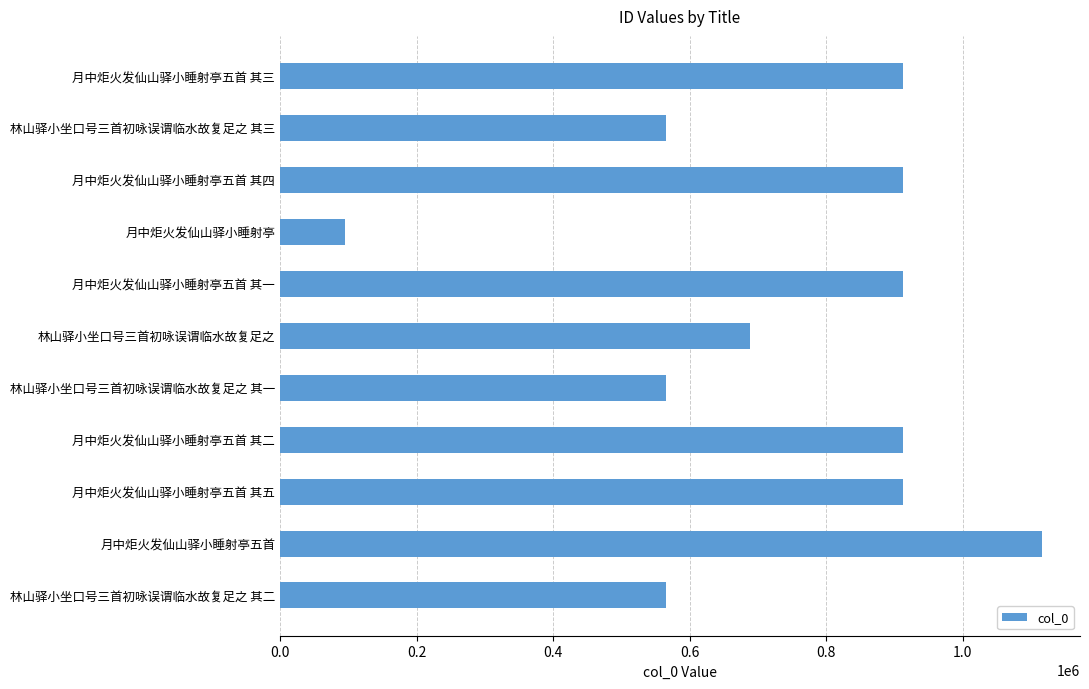

What is the label of the 6th bar from the bottom?

林山驿小坐口号三首初咏误谓临水故复足之